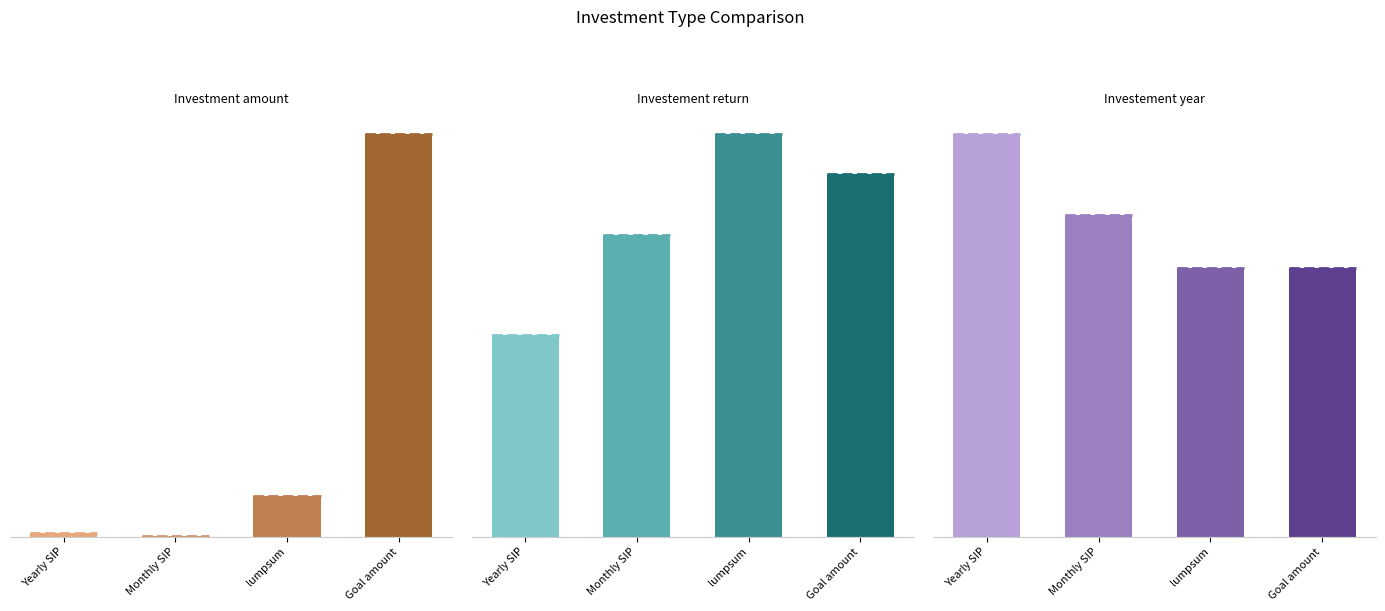

Is it true that Investement_year equals 43.9 at Monthly SIP?

False